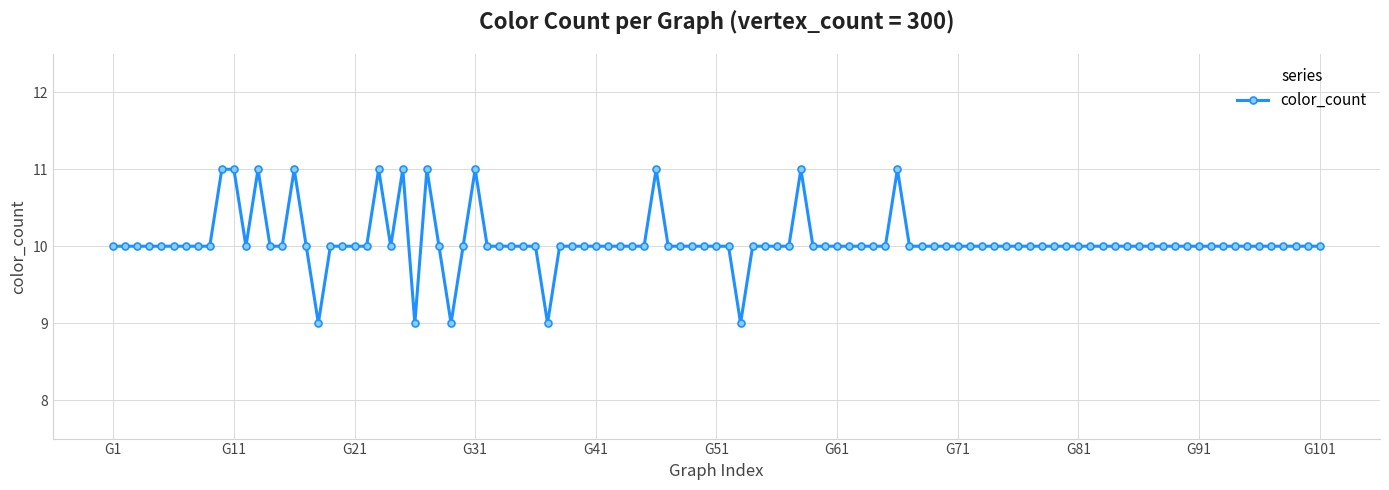

Count the number of data series in this chart.

1